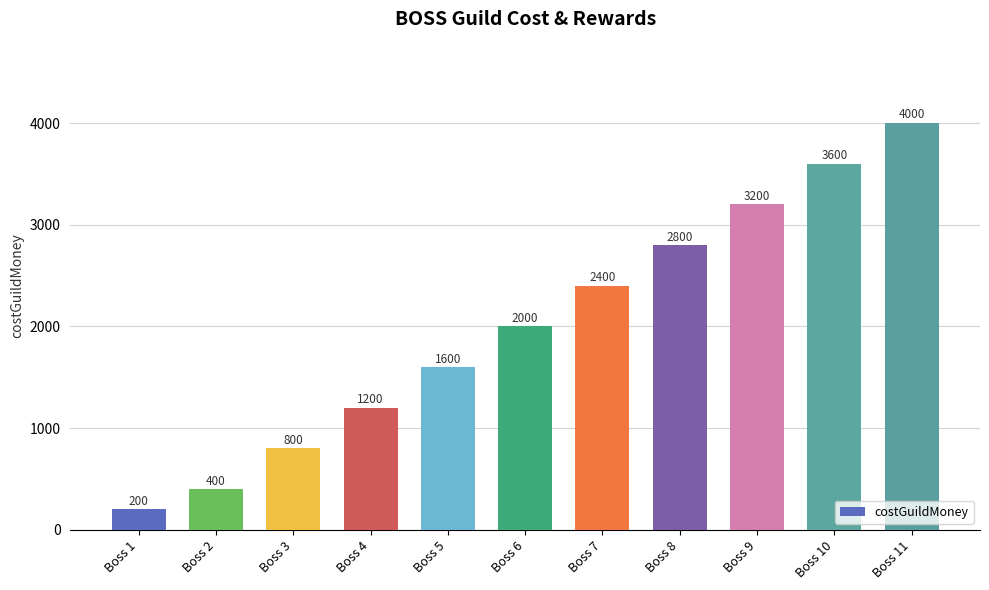

List the labels in order of value, smallest first.

Boss 1, Boss 2, Boss 3, Boss 4, Boss 5, Boss 6, Boss 7, Boss 8, Boss 9, Boss 10, Boss 11